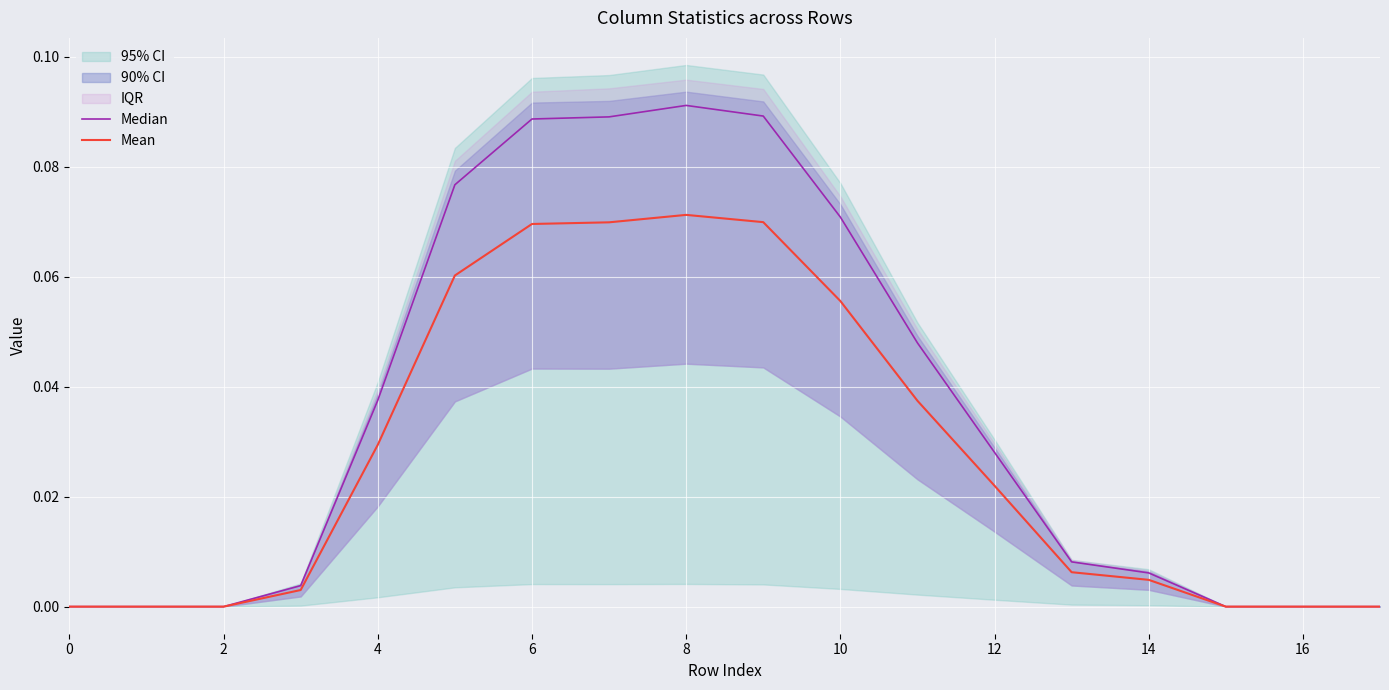

Is it true that Mean equals 0.0 at 14?

True